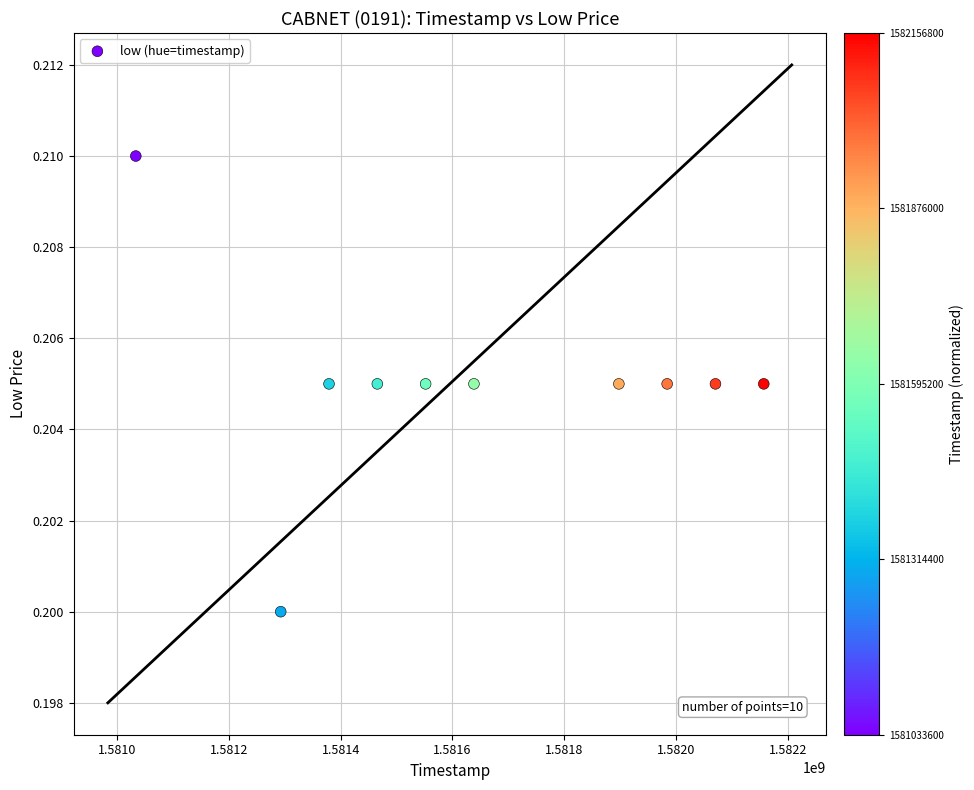

What is the range of X values (max minus min)?

1123200.0